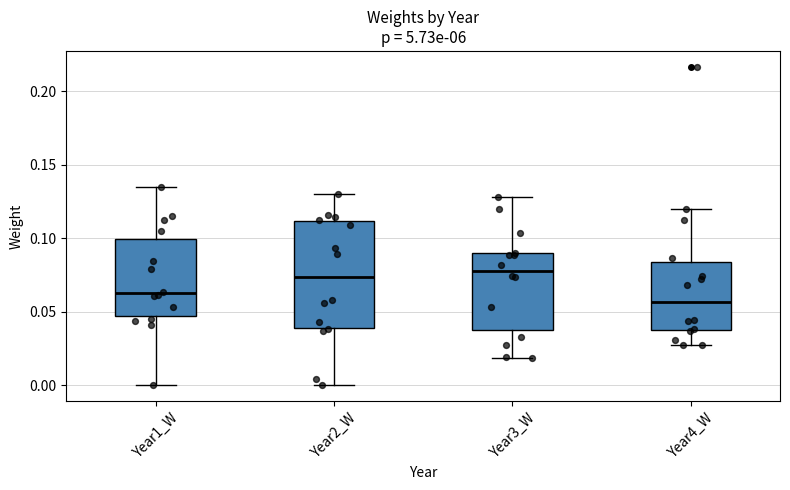

Where does the lower whisker of the box for Year4_W end on the y-axis? The values are not printed on the chart, so give them approximately, as read against the axis.

0.025